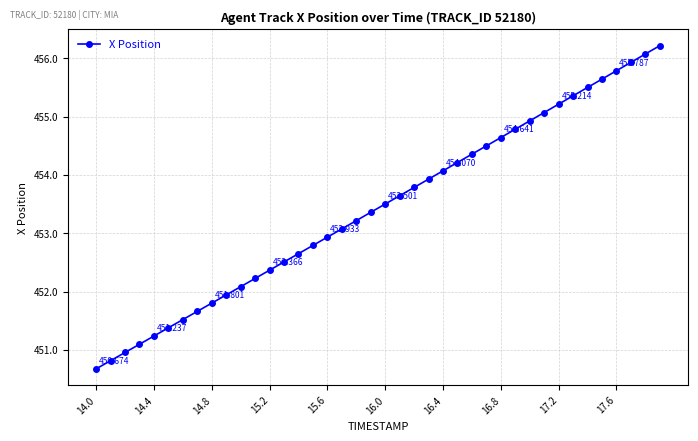

What is the maximum value shown in the chart?

456.2